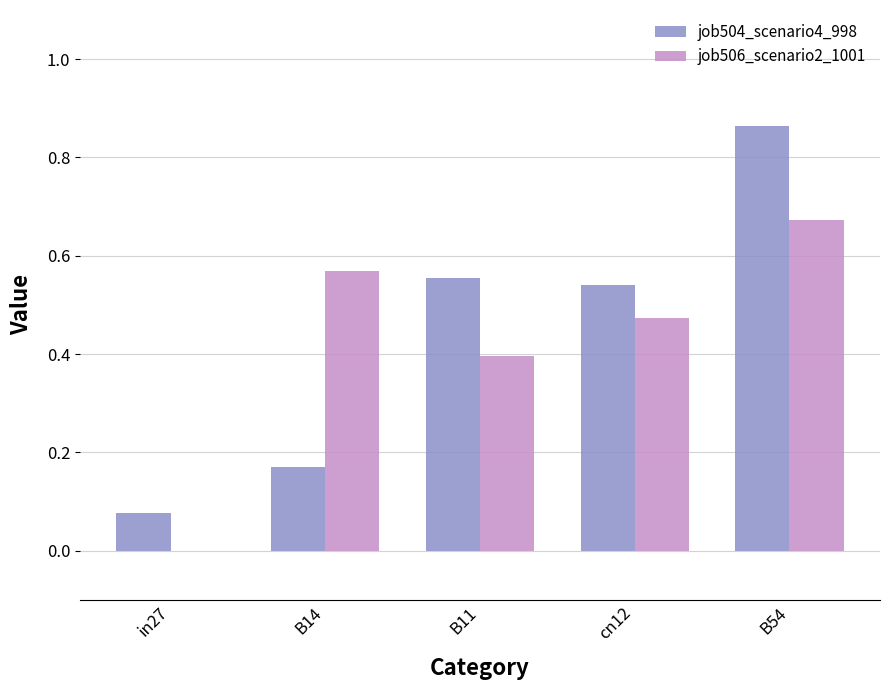

Is it true that job504_scenario4_998 equals 0.1 at B14?

False